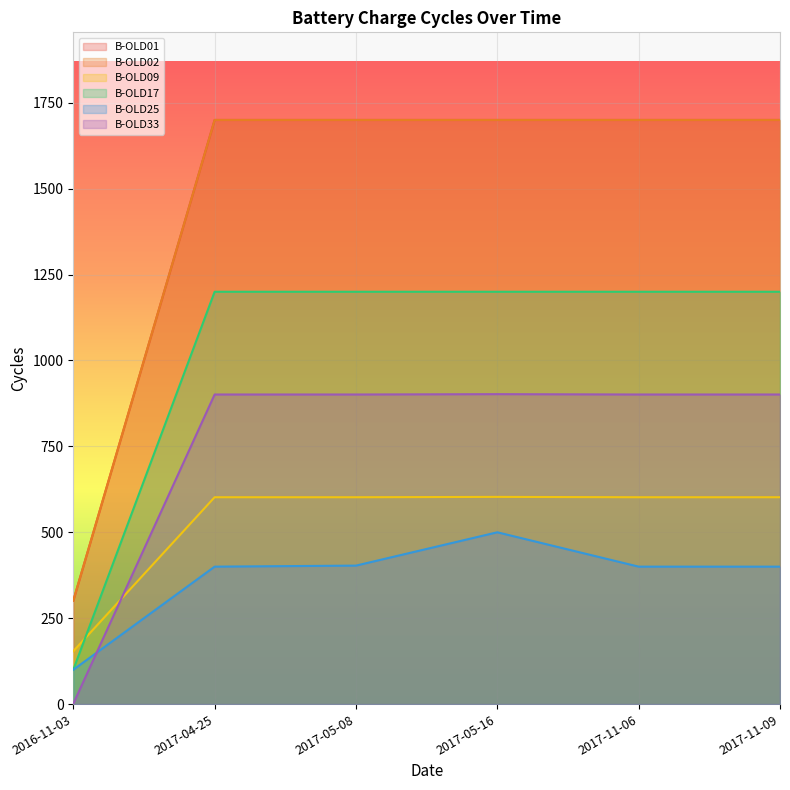

Rank the categories by B-OLD02 value from lowest to highest.

2016-11-03, 2017-04-25, 2017-05-08, 2017-05-16, 2017-11-06, 2017-11-09